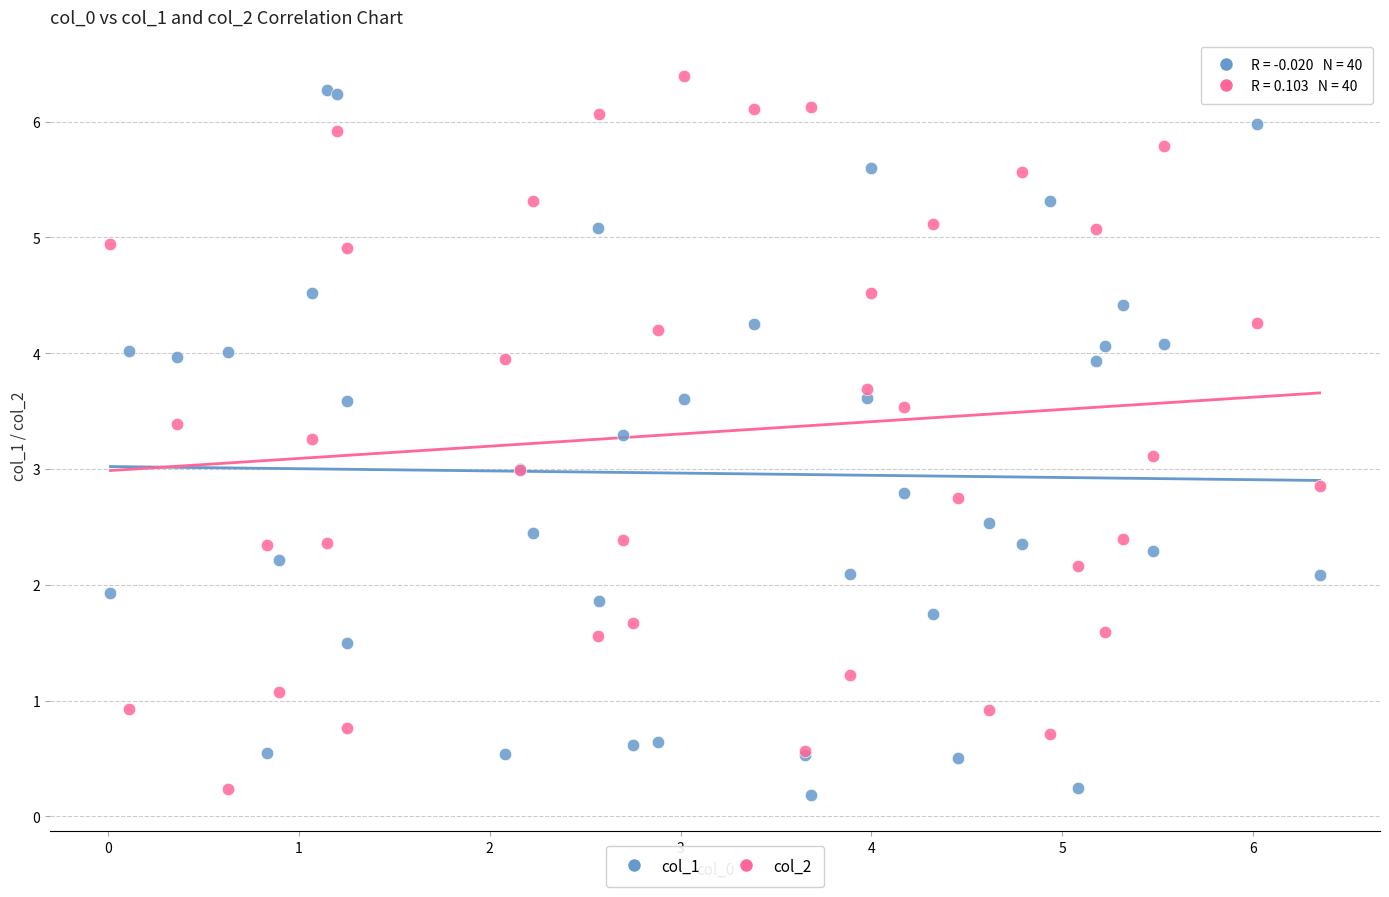

What is the X range (max minus min) for the scatter plot?

6.3